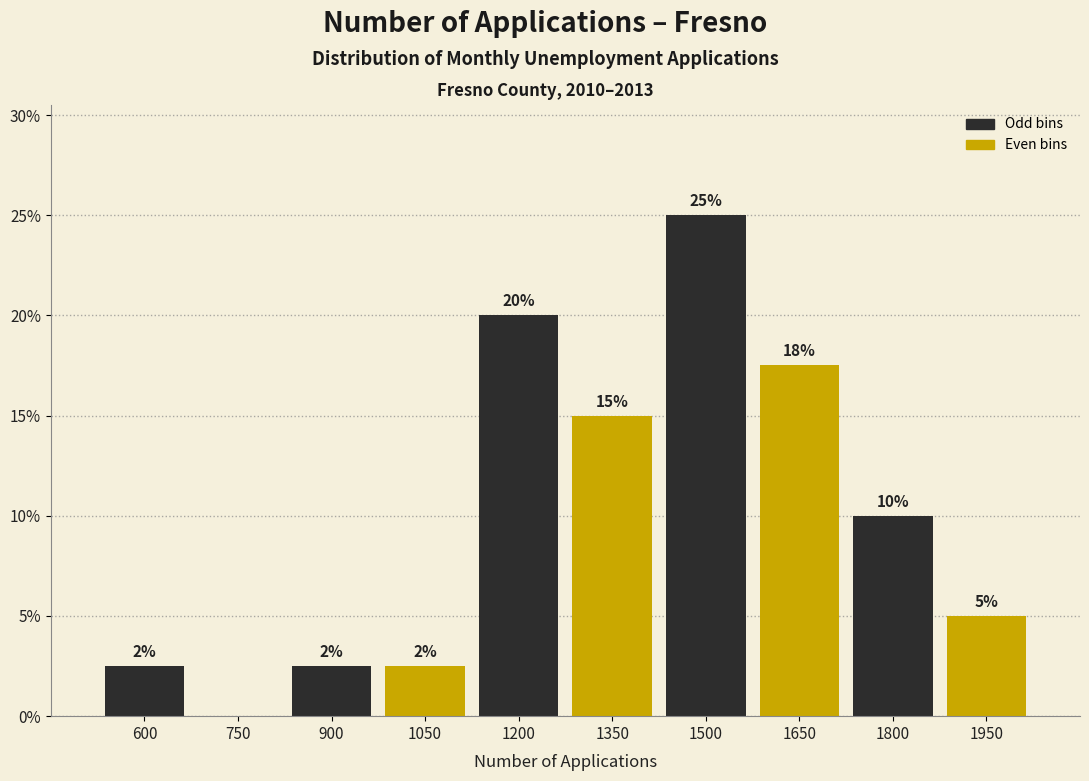

What is the change in value from 1500 to 1950?

-20.0